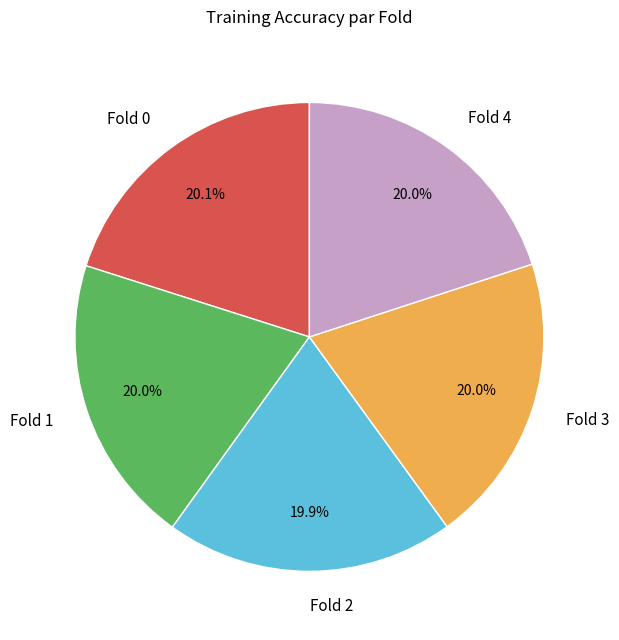

Is there a majority slice in this chart?

No